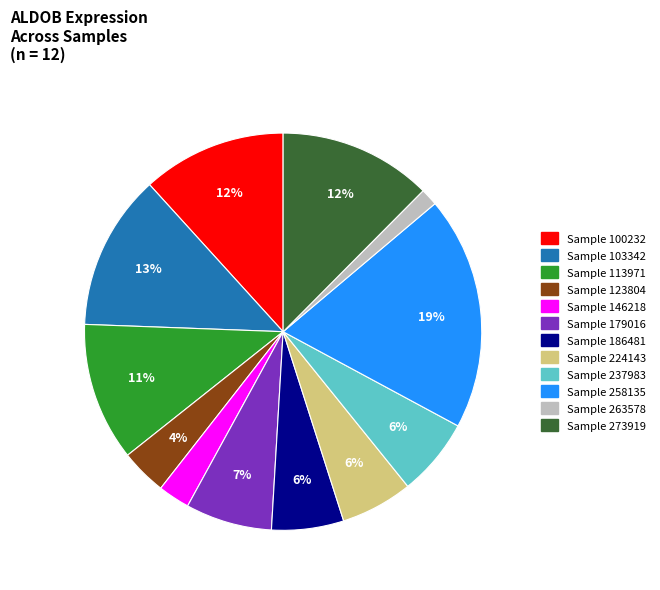

To the nearest percent, what is the difference between the largest and smallest slice percentages?

18%